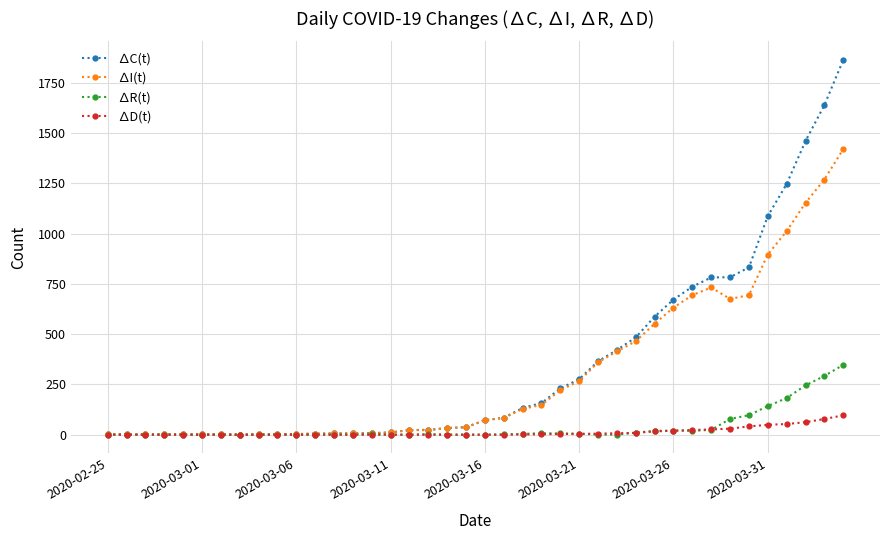

Which series has the widest spread of values?

∆C(t)